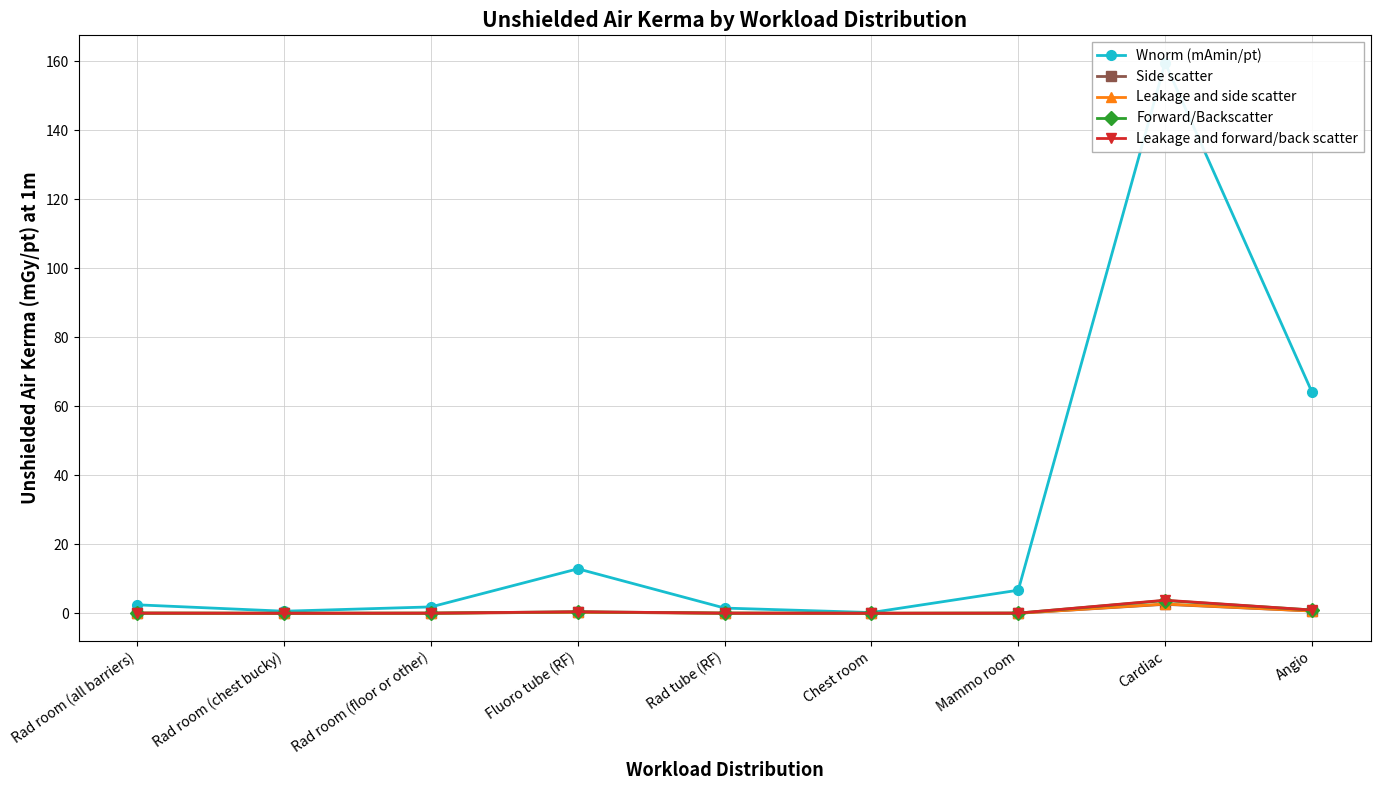

In Side scatter, how many points are lower than both neighbors (excluding endpoints)?

2